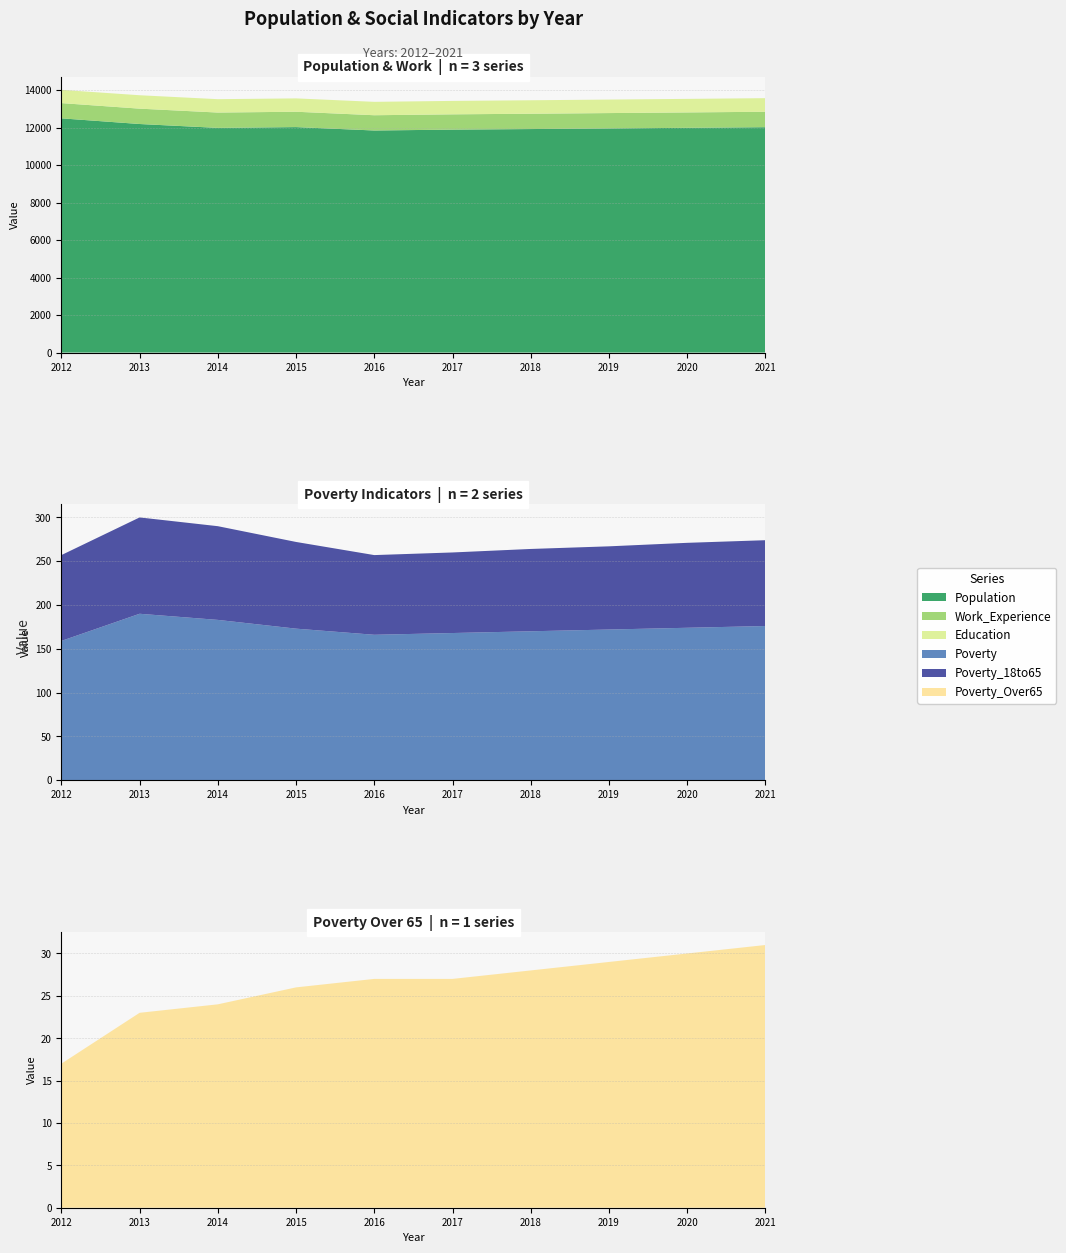

What are all the series names shown in the legend?

Population, Work_Experience, Education, Poverty, Poverty_18to65, Poverty_Over65